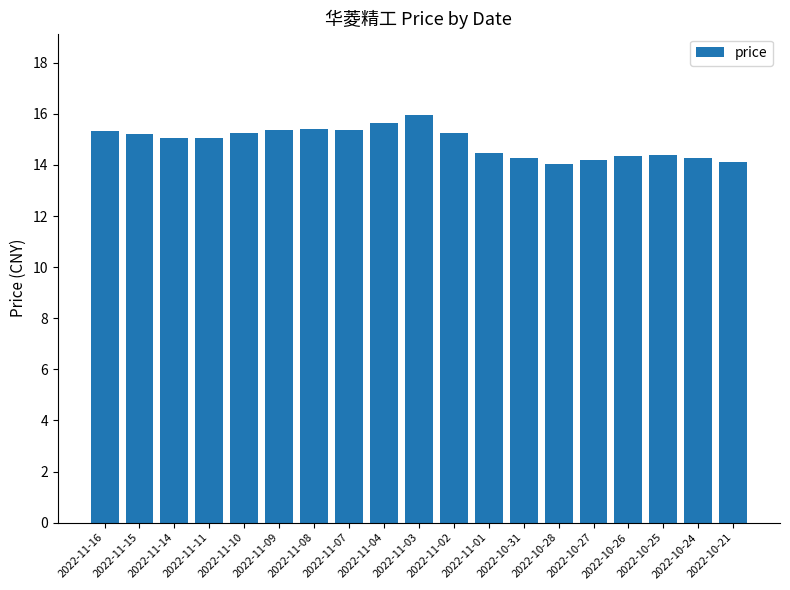

What is the label of the 3rd bar from the right?

2022-10-25